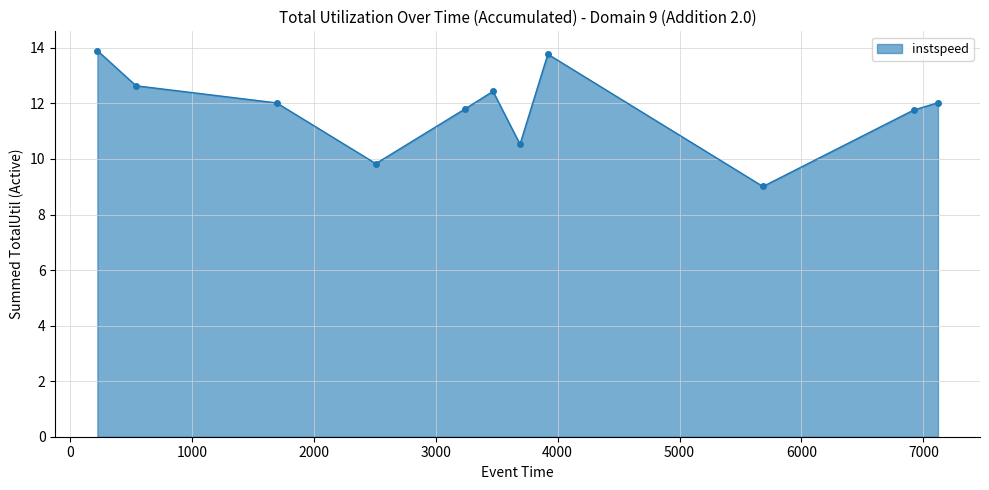

What is the smallest value displayed?

9.0